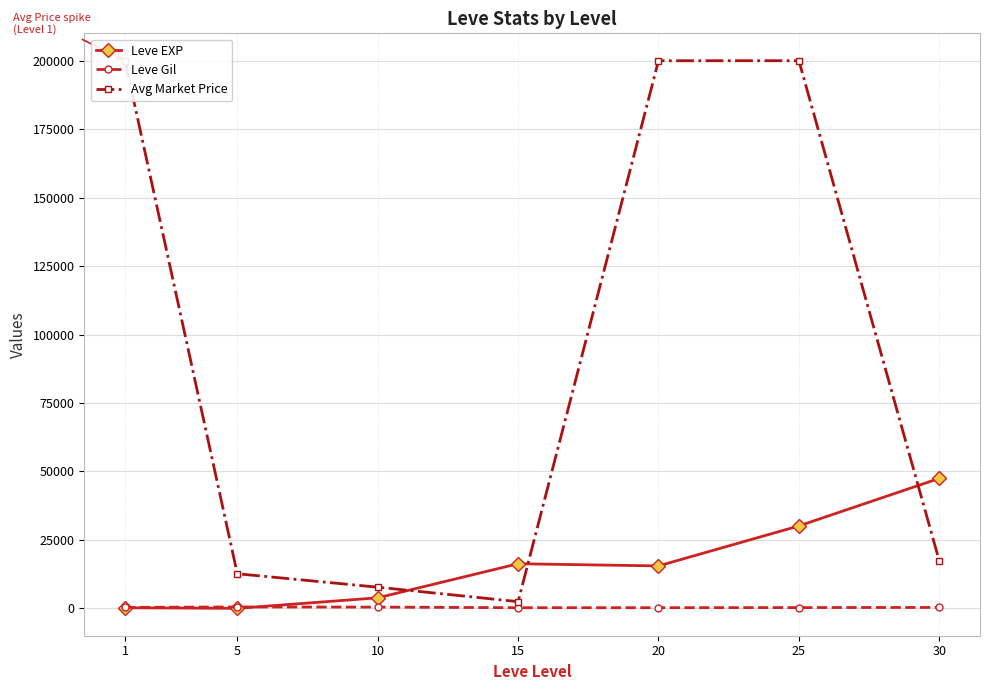

What is the difference between the second highest and minimum values in the Leve Gil series?

227.8